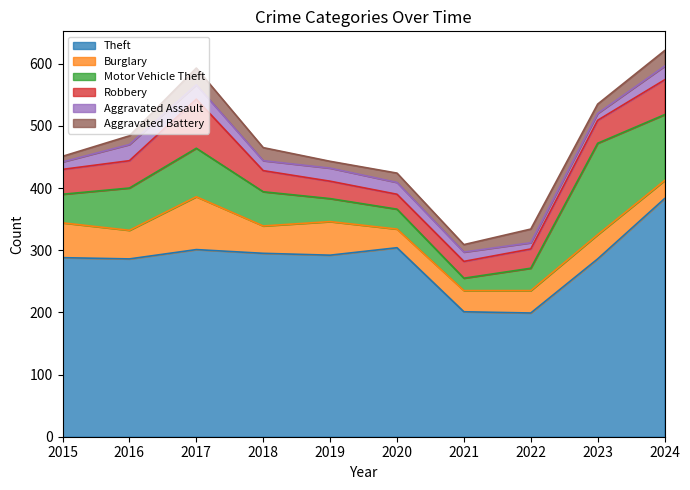

The Robbery series shows 24 at 2020. True or false?

True